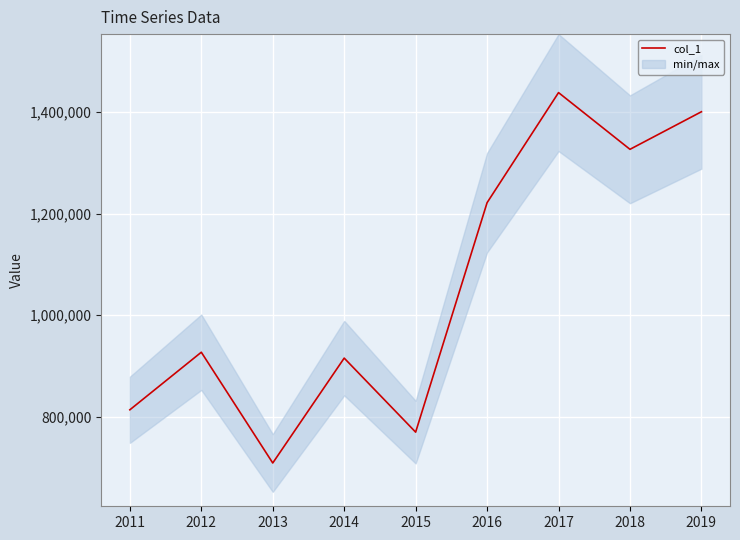

At which category does the chart reach its peak across all series?

2017